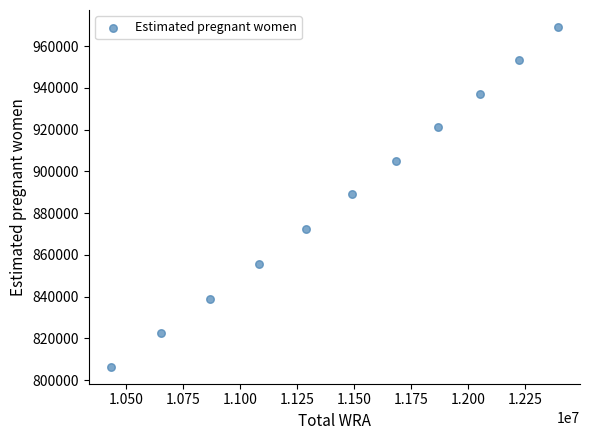

What is the average X value?

11458090.9